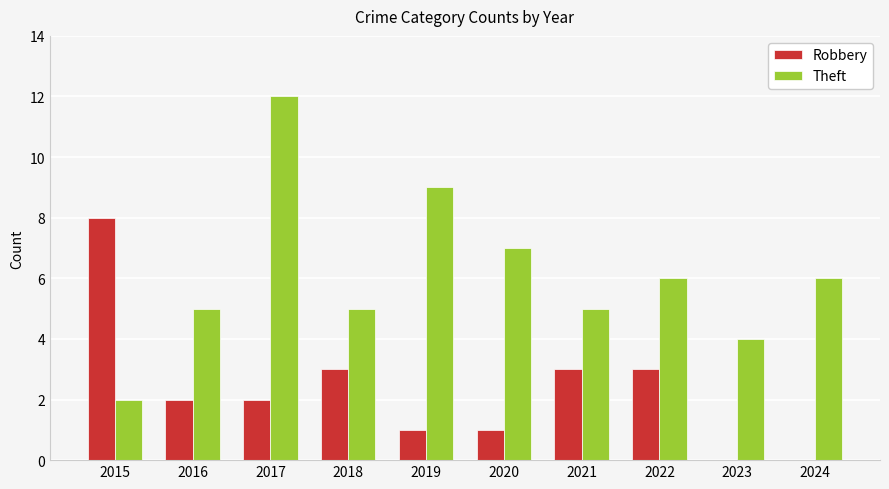

What value does the Robbery series have at 2022?

3